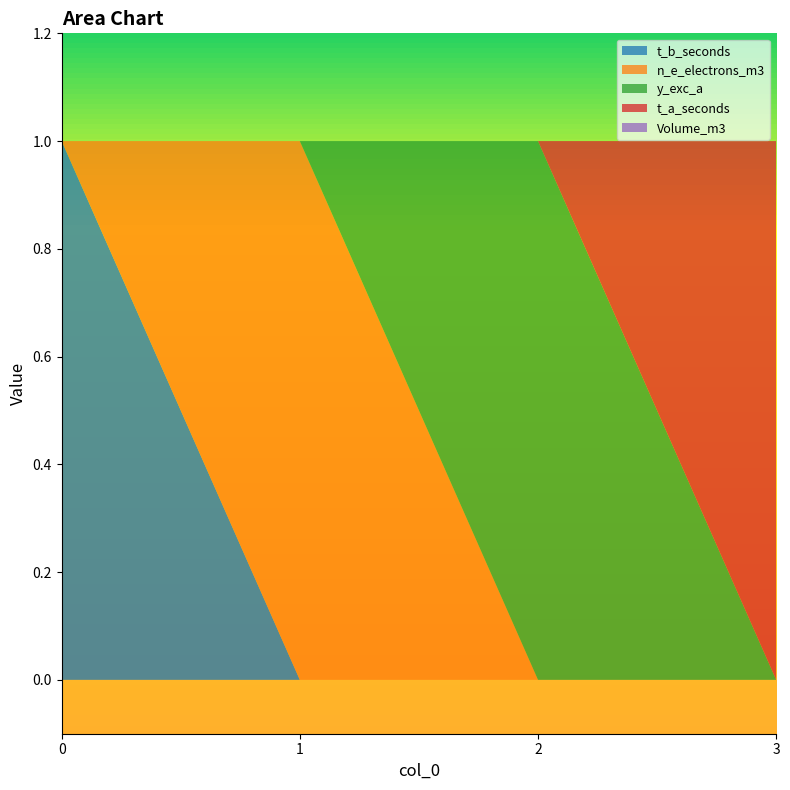

Reading right to left, transcribe all the data shown in this chart.

t_b_seconds: 0	0	0	1
n_e_electrons_m3: 0	0	1	0
y_exc_a: 0	1	0	0
t_a_seconds: 1	0	0	0
Volume_m3: 0	0	0	0